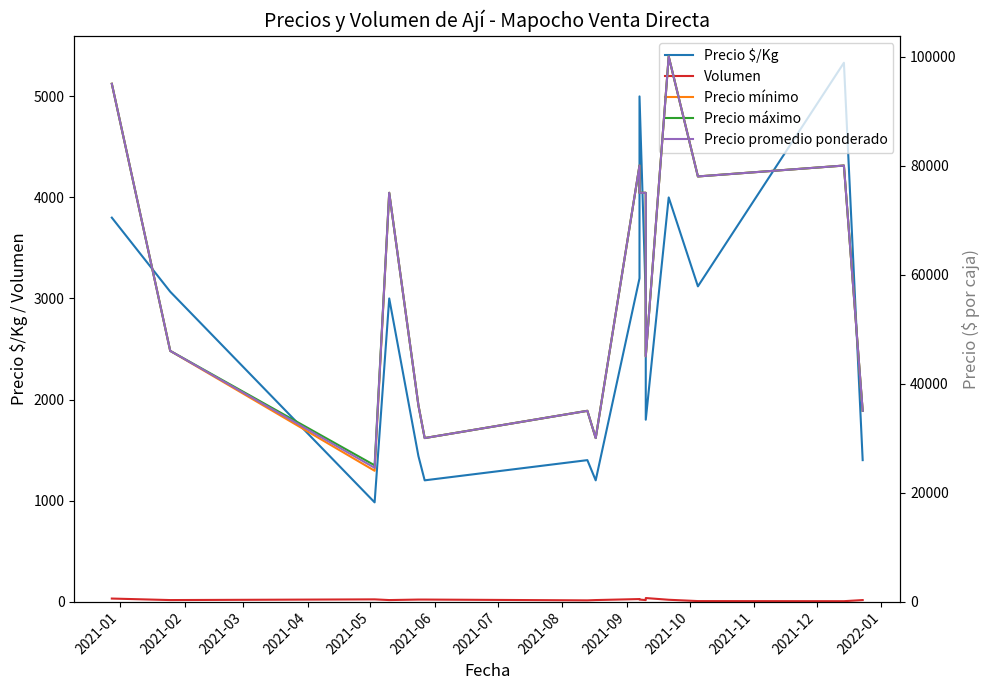

What is the average value of the Precio máximo series?

58750